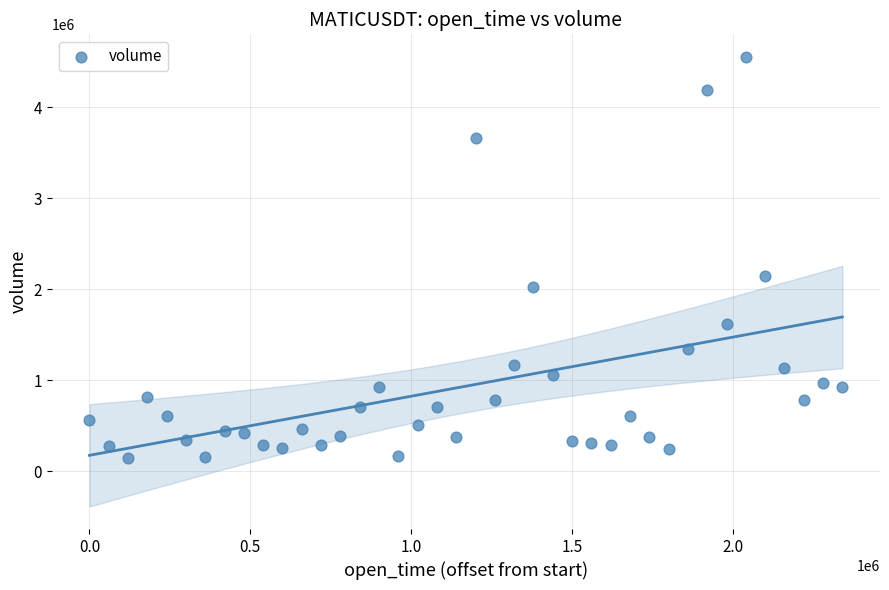

What is the range of X values (max minus min)?

2340000